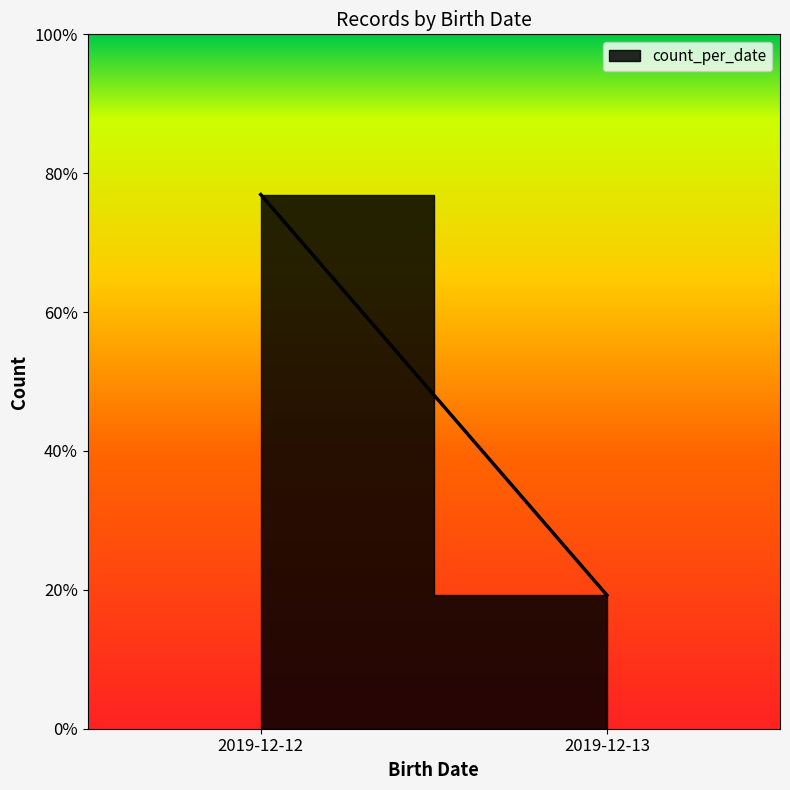

Reading left to right, extract all data points from this chart.

8	2